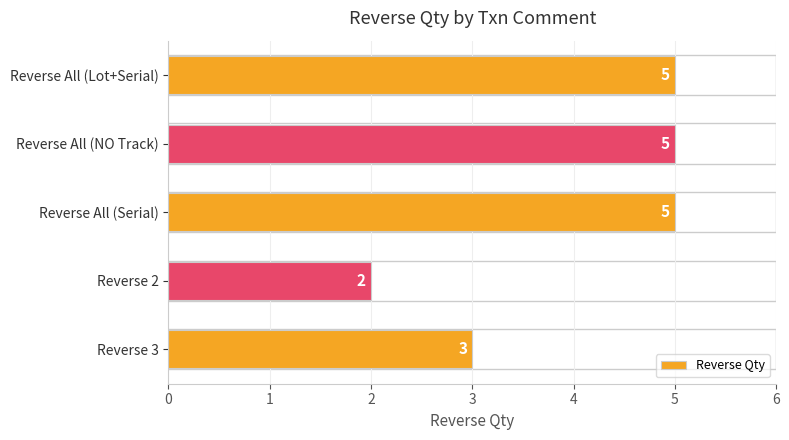

Reading bottom to top, what are all the values shown in this chart?

3	2	5	5	5